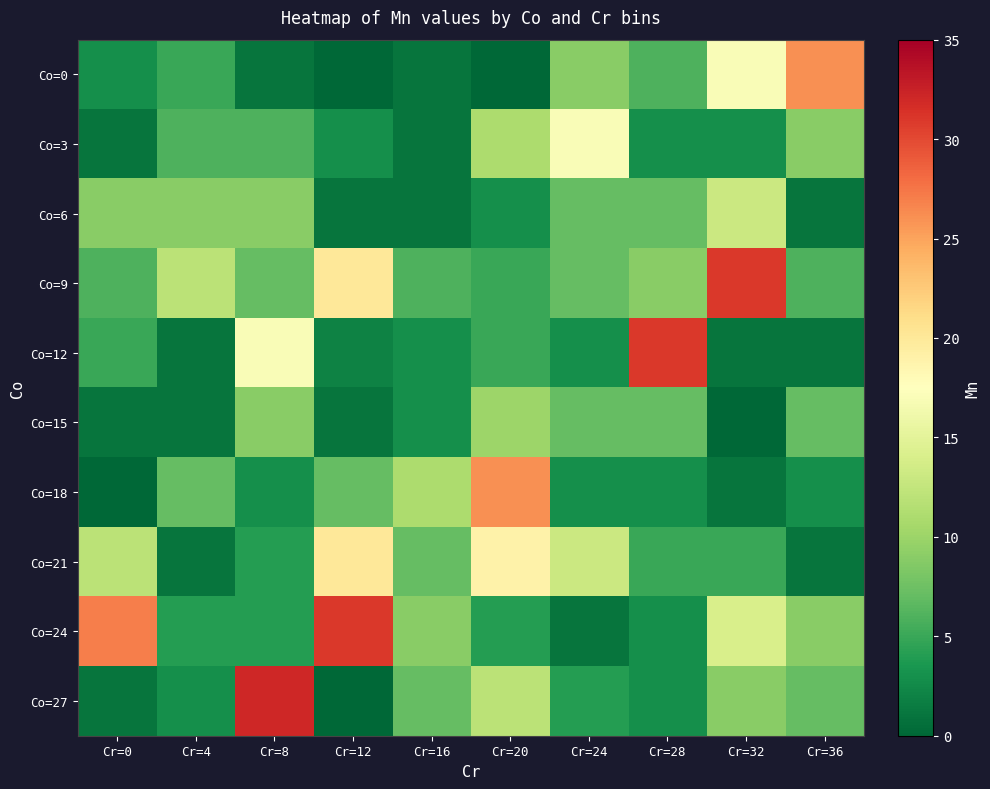

Which series has the largest total across all categories?

Co=9